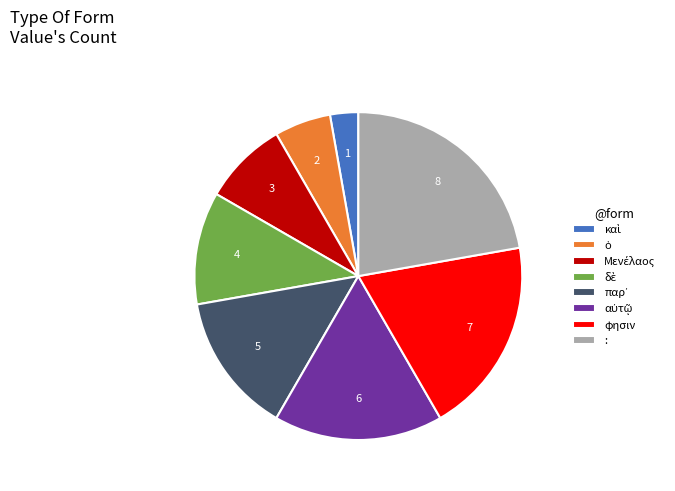

Does any single category account for the majority?

No